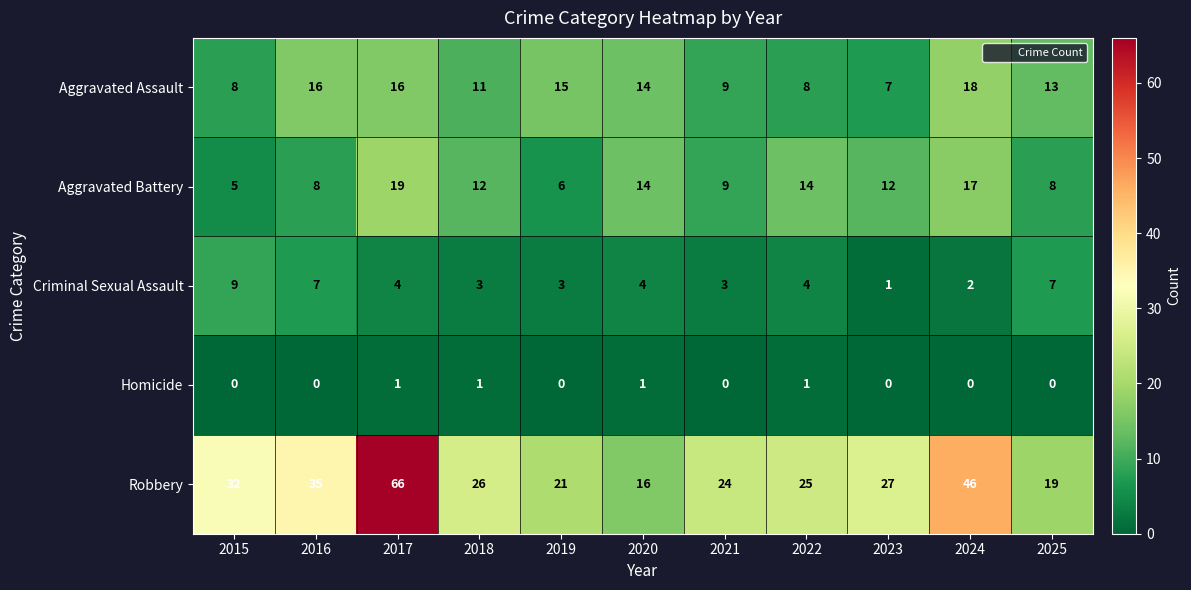

List the series in order of their peak value, lowest first.

Homicide, Criminal Sexual Assault, Aggravated Assault, Aggravated Battery, Robbery